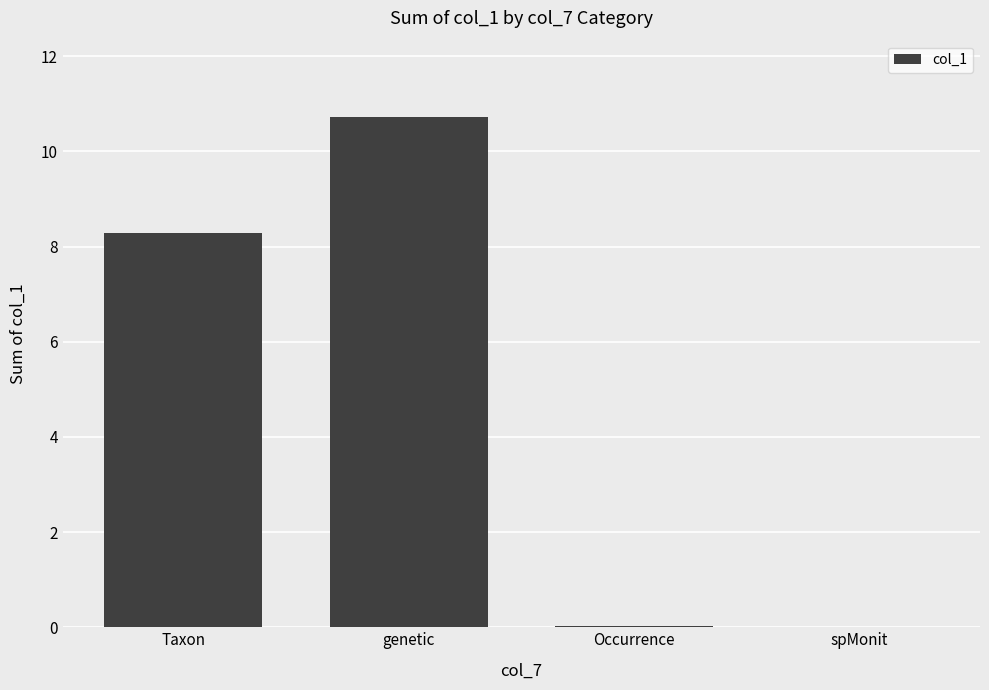

How many series are shown in this chart?

1